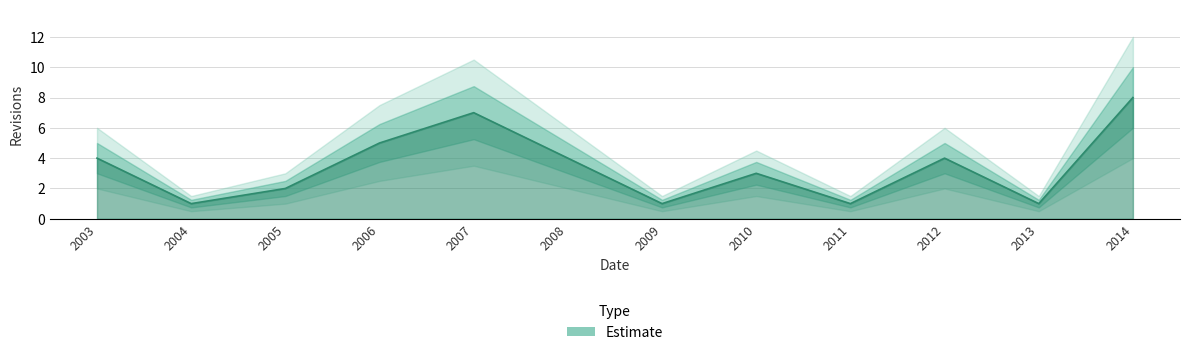

Between 2013 and 2011, which is larger?

2013